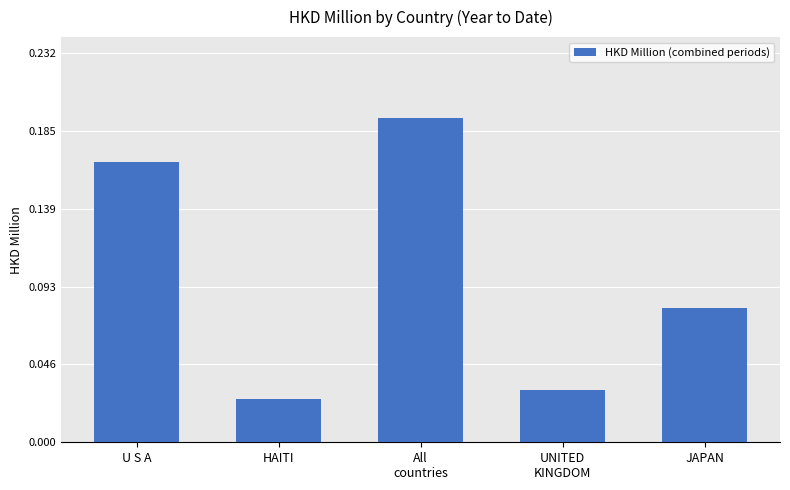

List the labels in order of value, smallest first.

HAITI, UNITED
KINGDOM, JAPAN, U S A, All
countries